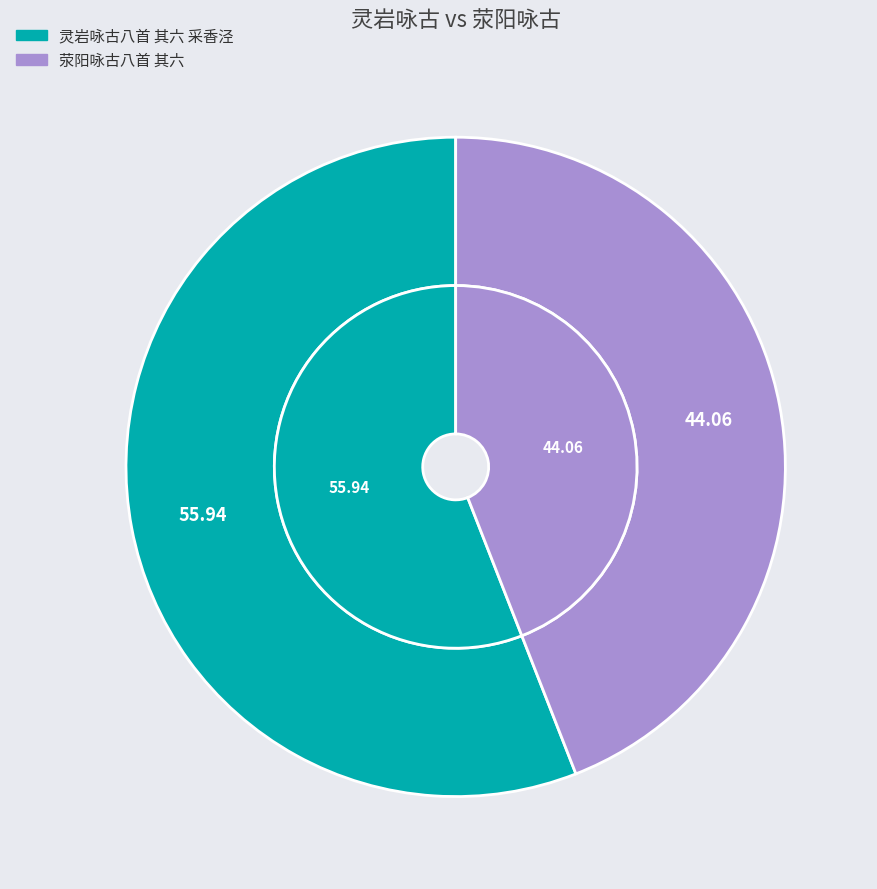

What percentage do 灵岩咏古八首 其六 采香泾 and 荥阳咏古八首 其六 together represent?

100.0%